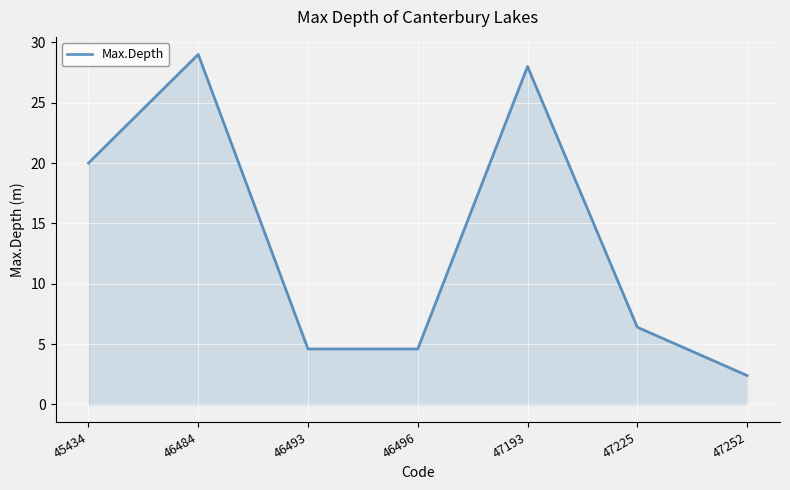

Where is the first local maximum?

46484